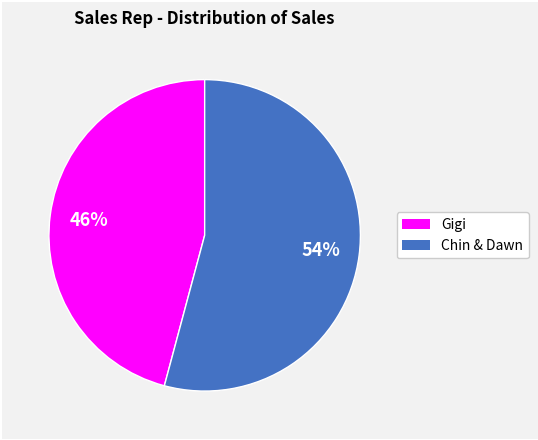

To the nearest percent, what is the average slice percentage?

50%